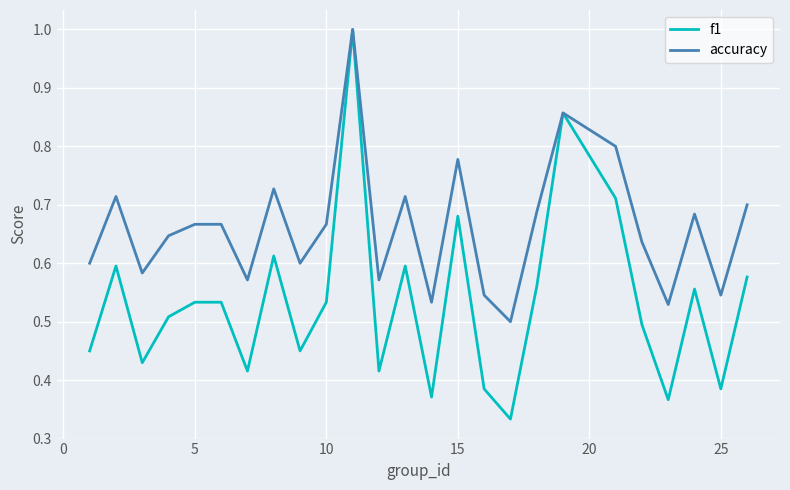

How many lines are shown in the chart?

2